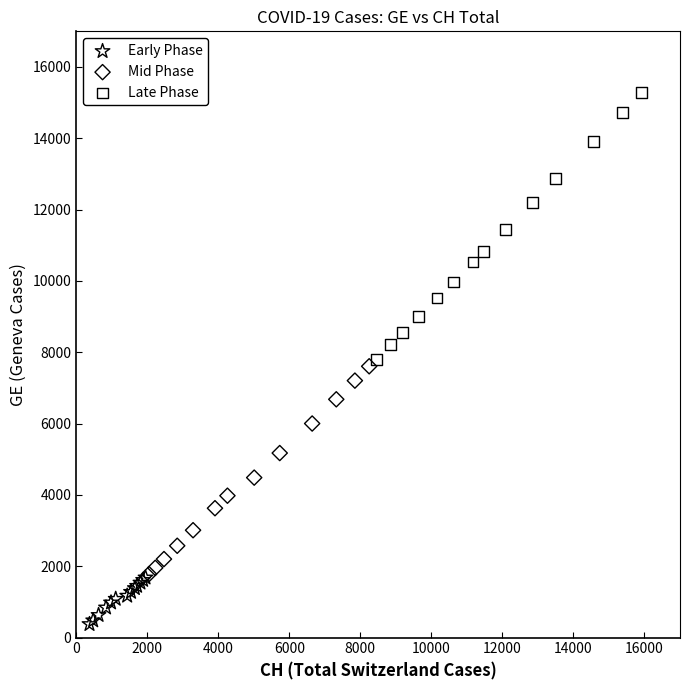

Which series reaches the minimum Y coordinate?

Early Phase